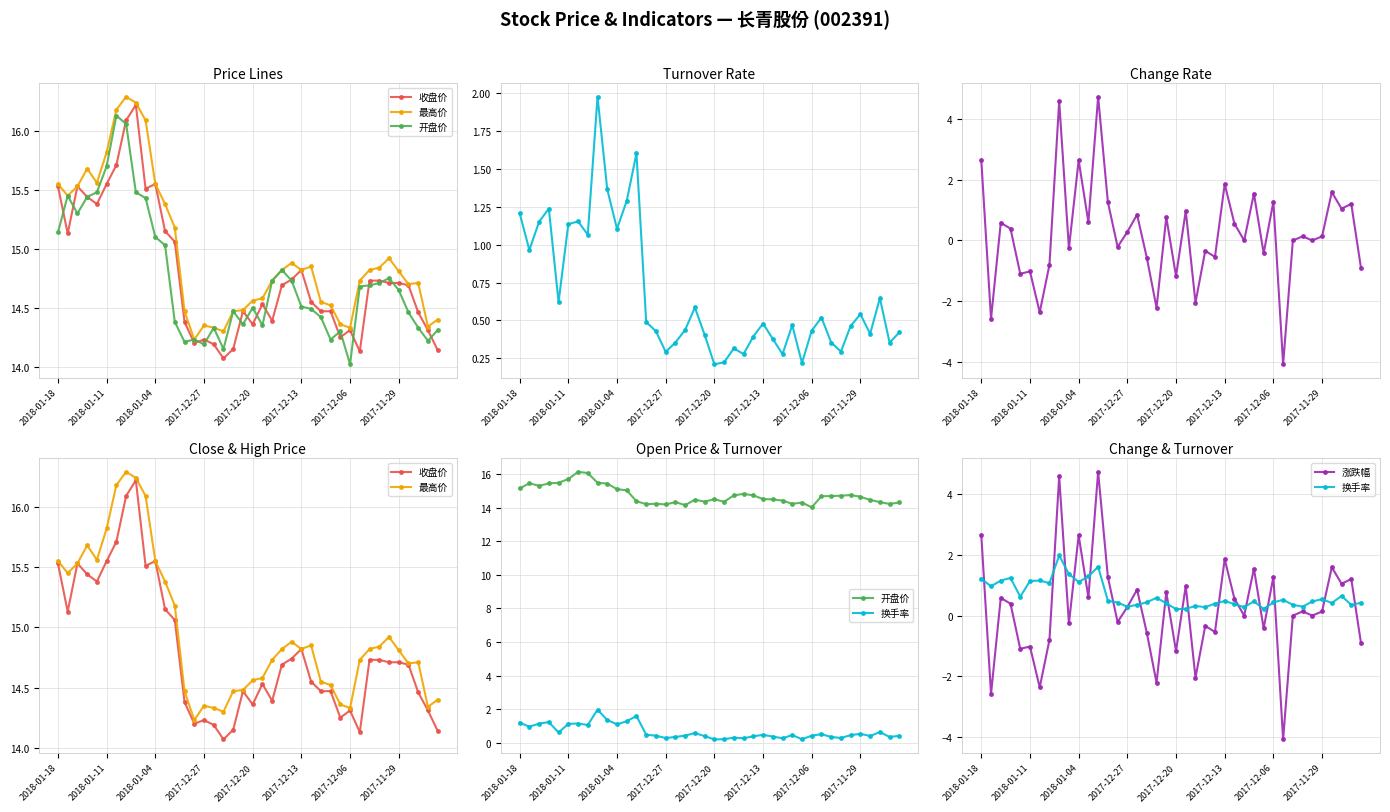

Is the value of 收盘价 at 21 greater than the value of 开盘价 at 35?

No